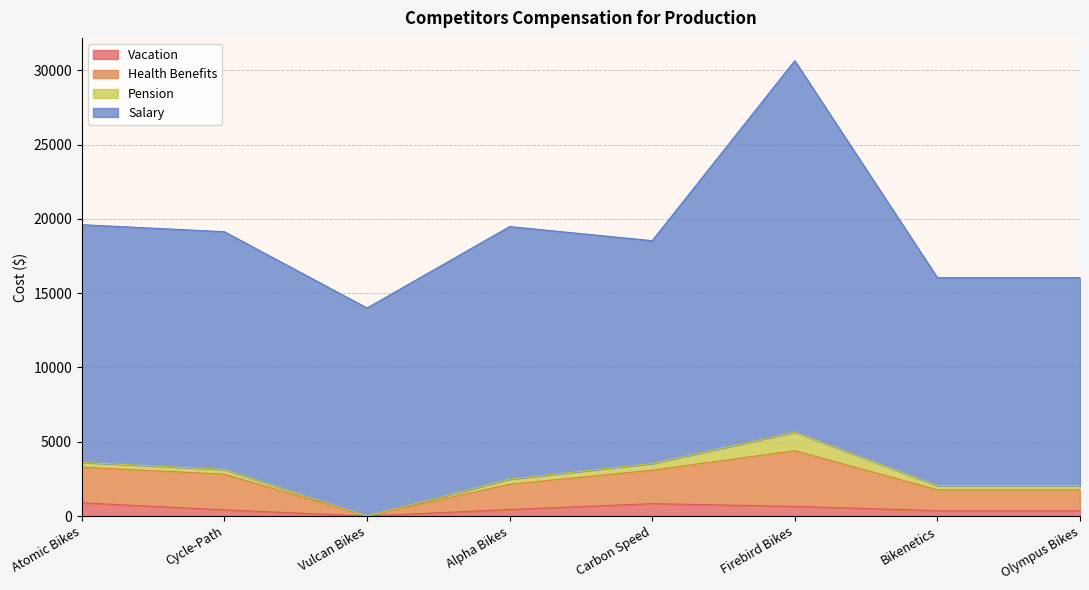

Does the chart have visible grid lines?

Yes